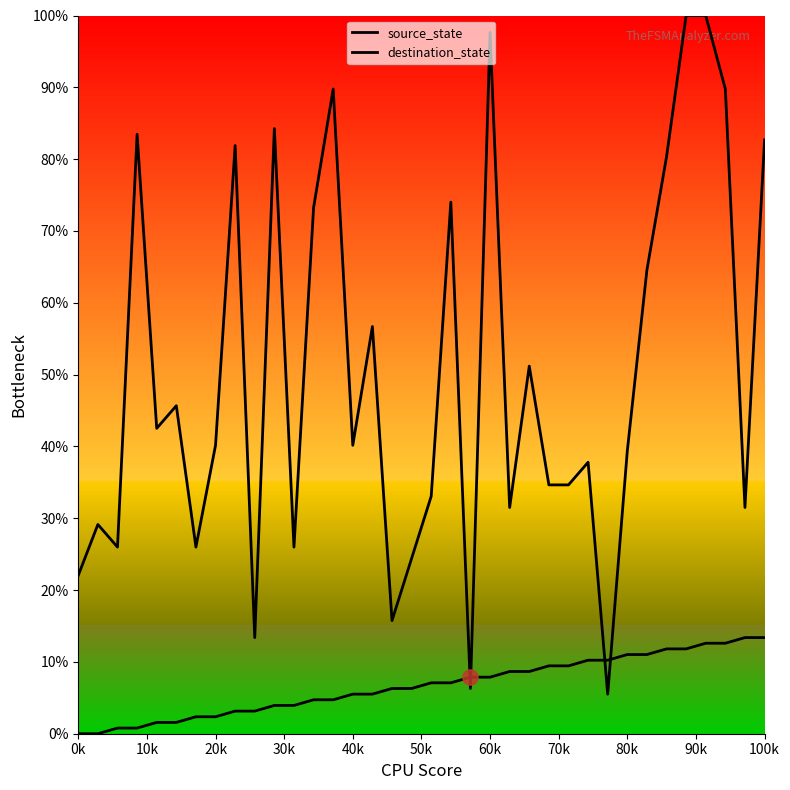

Which series reaches the maximum Y coordinate?

destination_state